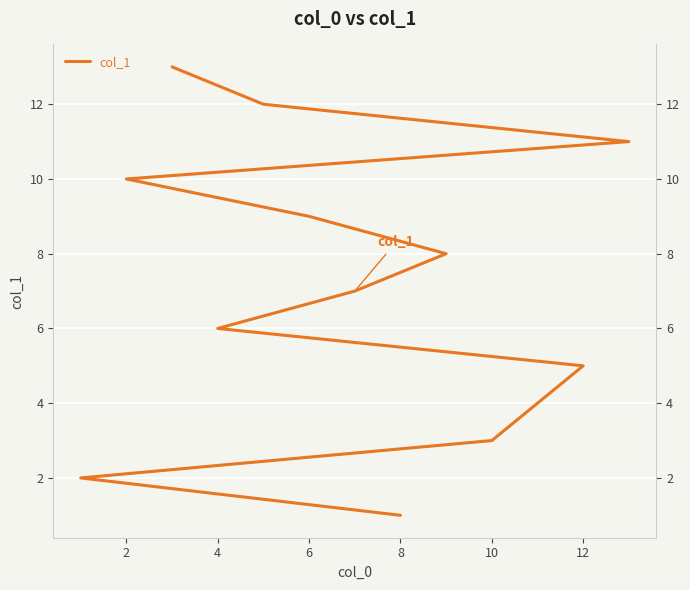

Is this an area chart (filled region under the line)?

No